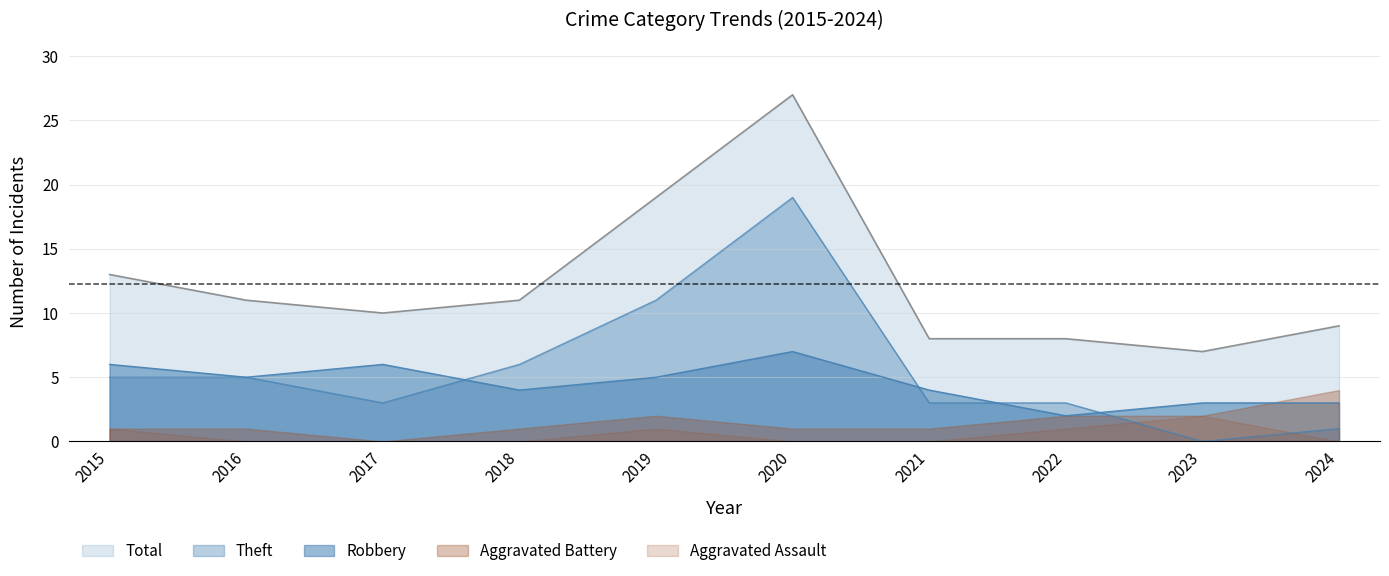

True or false: Total and Theft cross at least once.

False